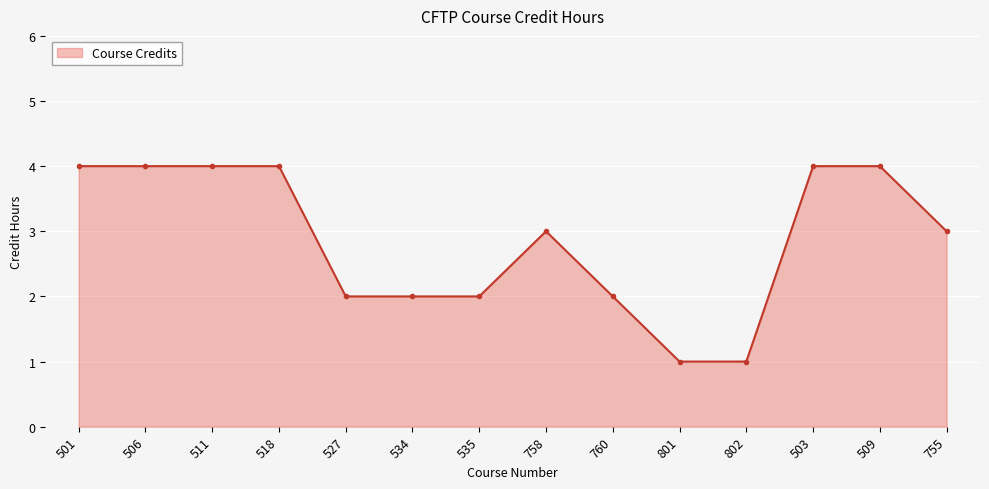

What is the difference between the maximum and minimum values?

3